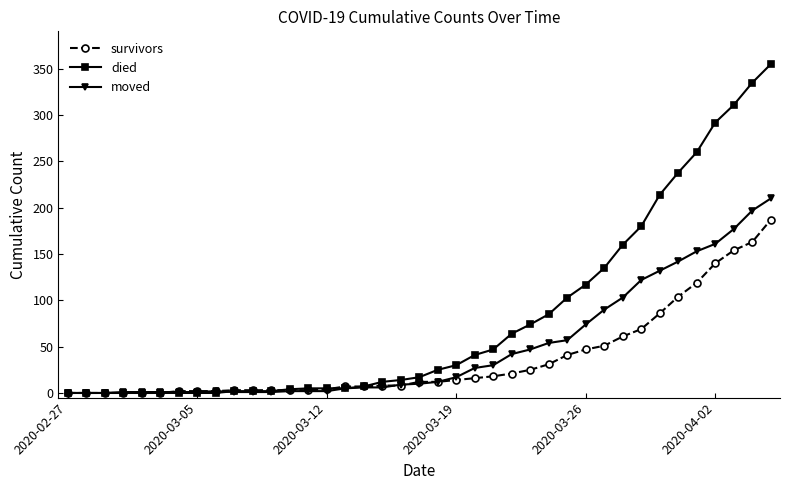

Which series has the largest range (max minus min)?

died